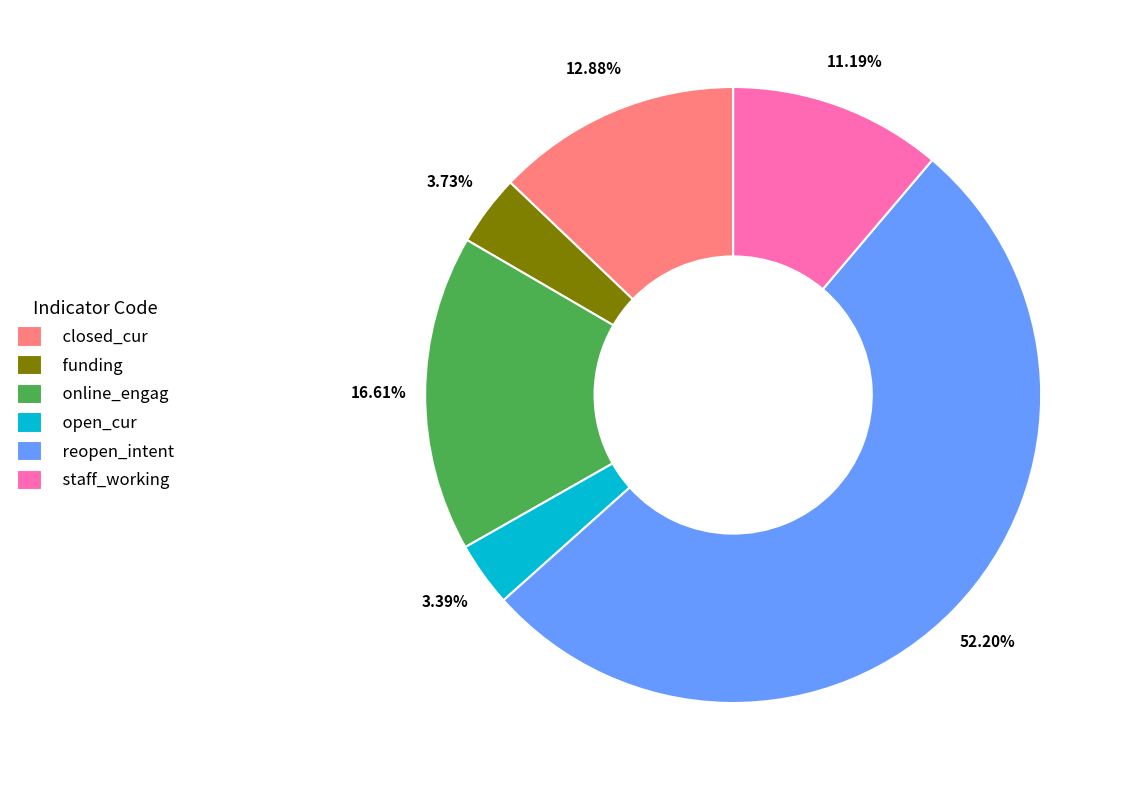

Do open_cur and funding together represent more than half of the pie?

No